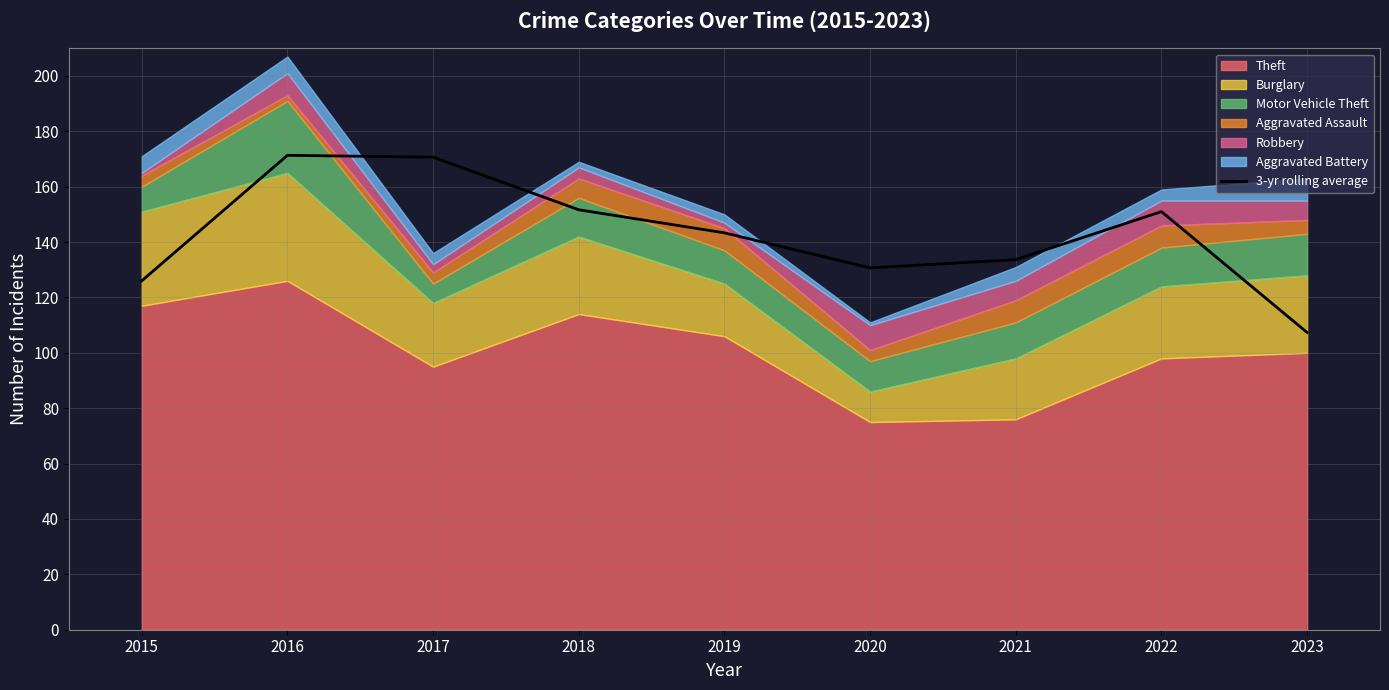

What is the value of the 5th point from the left?

143.3